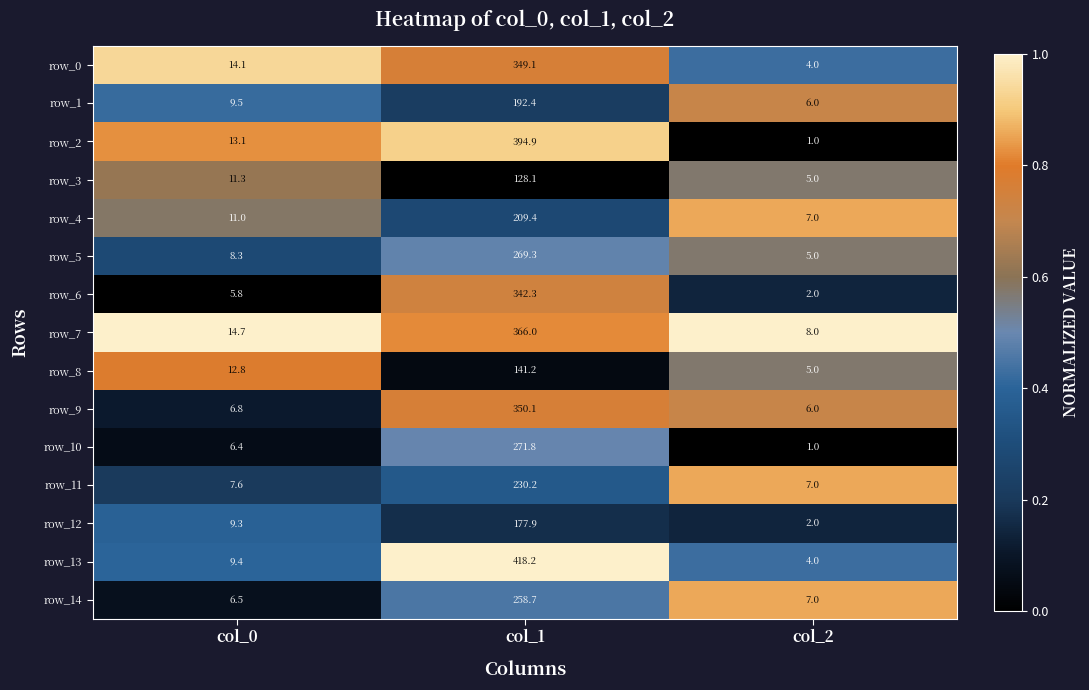

Is it true that row_9 equals 1.3 at col_1?

False